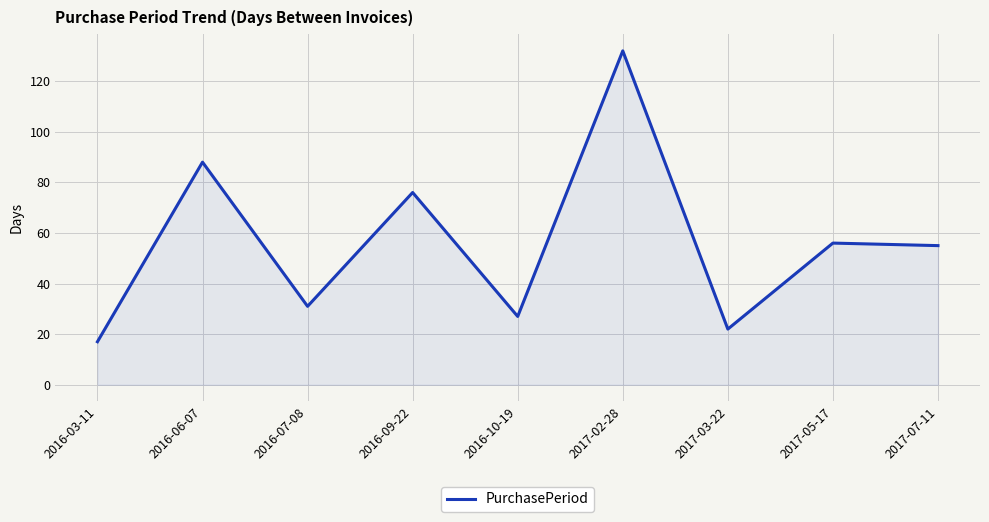

At which label is the value closest to 74?

2016-09-22